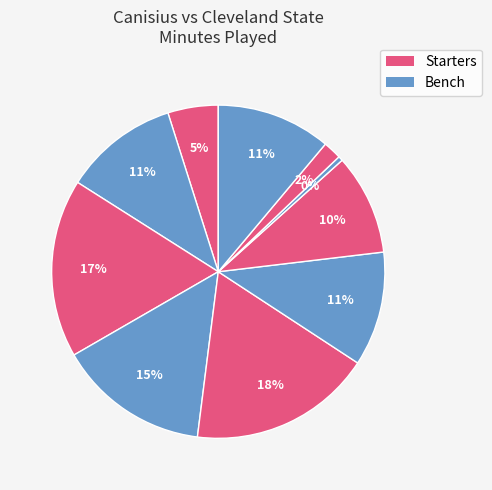

How many slices are in this pie chart?

10